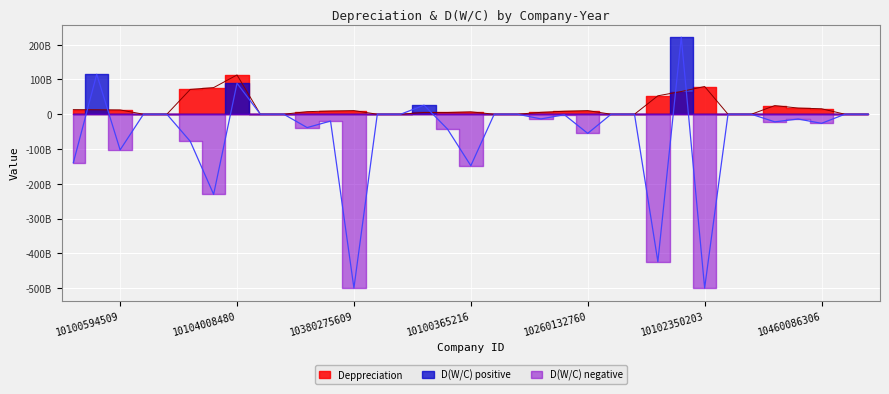

Is it true that Deppreciation equals 20446 at 10100594509-1399?

False